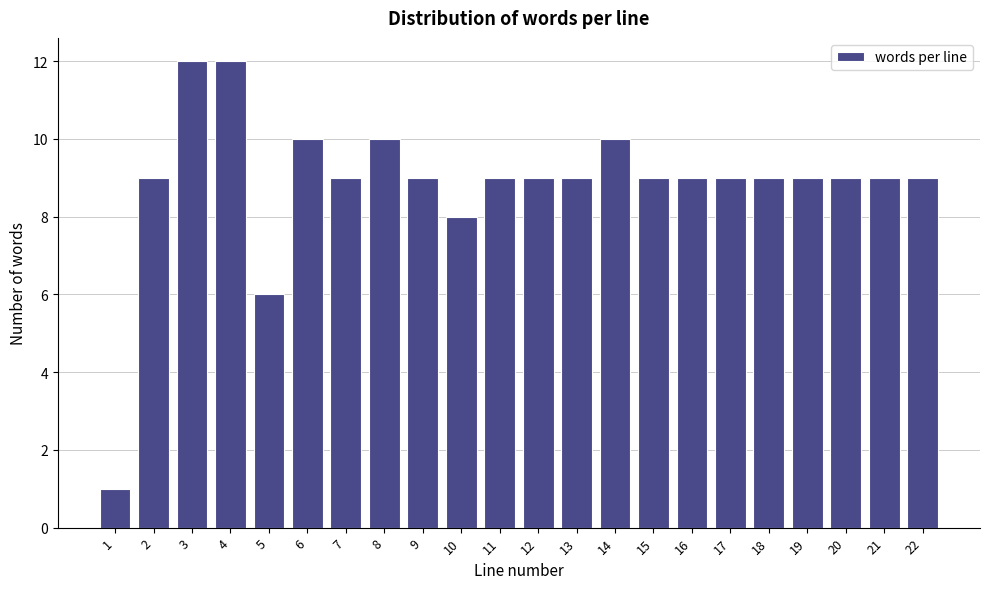

Reading right to left, list all the values displayed in this chart.

9	9	9	9	9	9	9	9	10	9	9	9	8	9	10	9	10	6	12	12	9	1